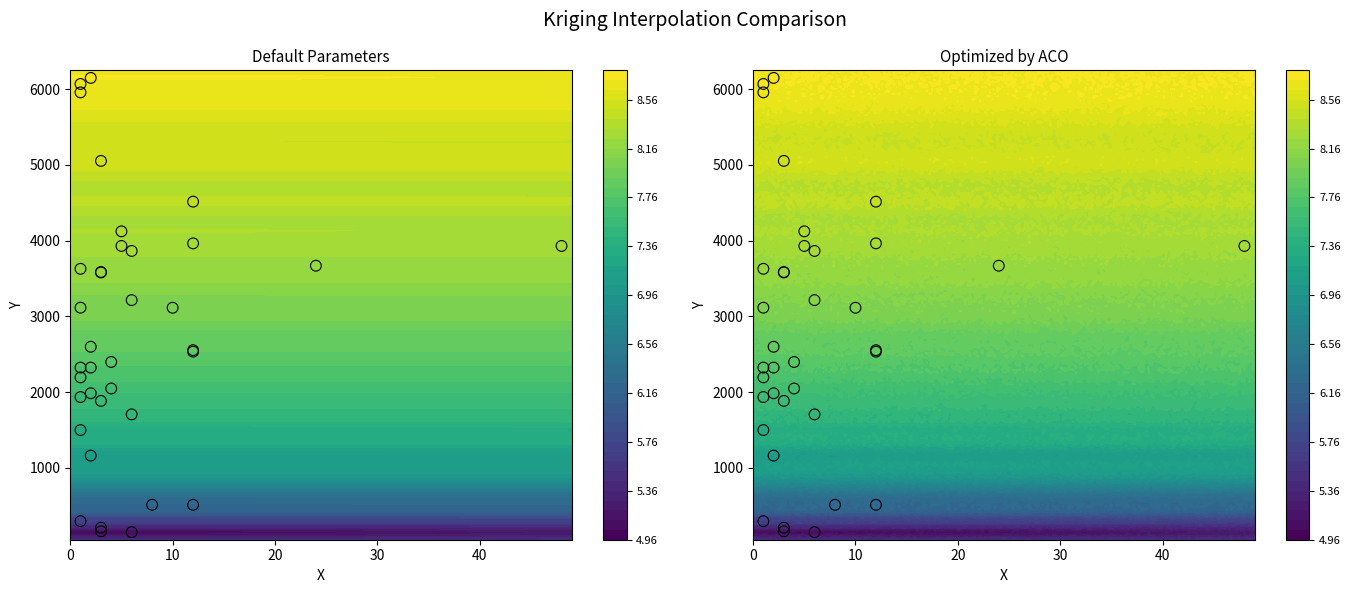

How many data points are above 2553?

18